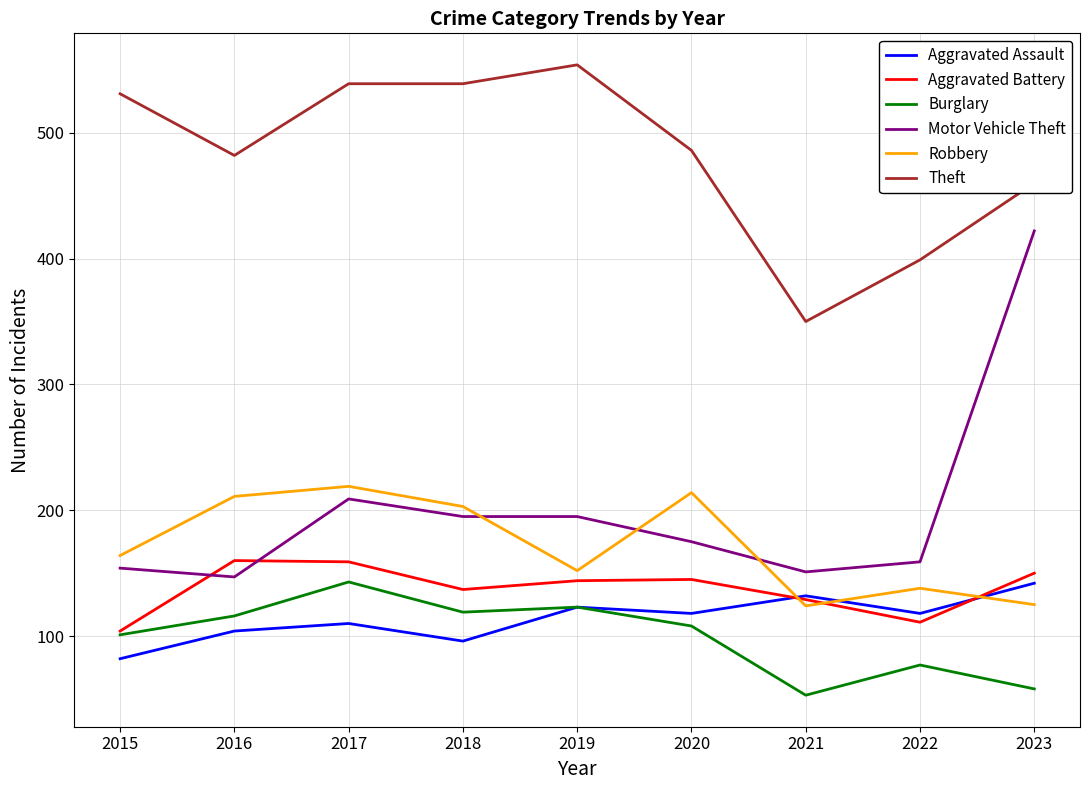

How many interior local valleys does the Aggravated Assault series have?

3